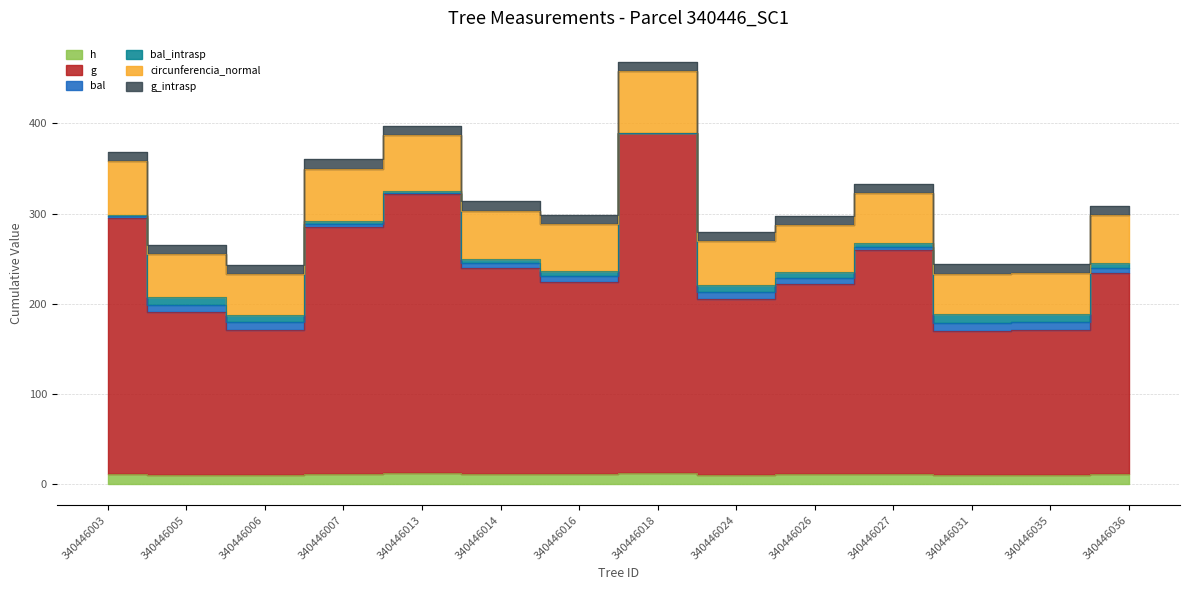

True or false: circunferencia_normal and g cross at least once.

False